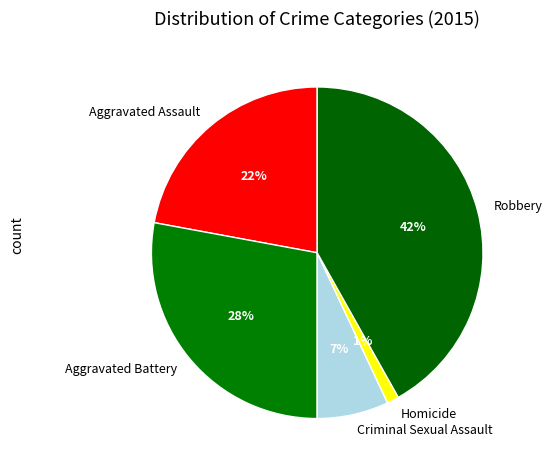

Does any single category account for the majority?

No